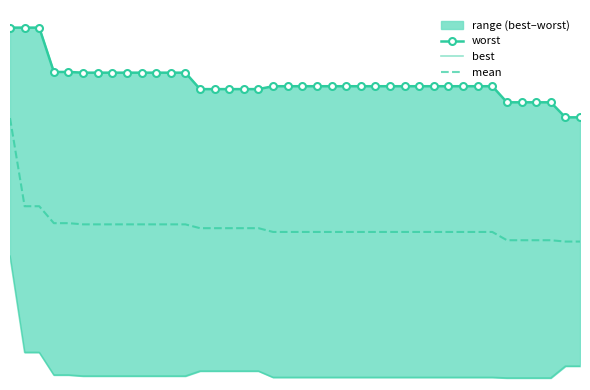

Reading left to right, list all the values displayed in this chart.

worst: 4.0	4.0	4.0	3.5	3.5	3.5	3.5	3.5	3.5	3.5	3.5	3.5	3.5	3.3	3.3	3.3	3.3	3.3	3.3	3.3	3.3	3.3	3.3	3.3	3.3	3.3	3.3	3.3	3.3	3.3	3.3	3.3	3.3	3.3	3.2	3.2	3.2	3.2	3.0	3.0
best: 1.4	0.3	0.3	0.1	0.1	0.0	0.0	0.0	0.0	0.0	0.0	0.0	0.0	0.1	0.1	0.1	0.1	0.1	0.0	0.0	0.0	0.0	0.0	0.0	0.0	0.0	0.0	0.0	0.0	0.0	0.0	0.0	0.0	0.0	0.0	0.0	0.0	0.0	0.2	0.2
mean: 3.0	2.0	2.0	1.8	1.8	1.8	1.8	1.8	1.8	1.8	1.8	1.8	1.8	1.7	1.7	1.7	1.7	1.7	1.7	1.7	1.7	1.7	1.7	1.7	1.7	1.7	1.7	1.7	1.7	1.7	1.7	1.7	1.7	1.7	1.6	1.6	1.6	1.6	1.6	1.6